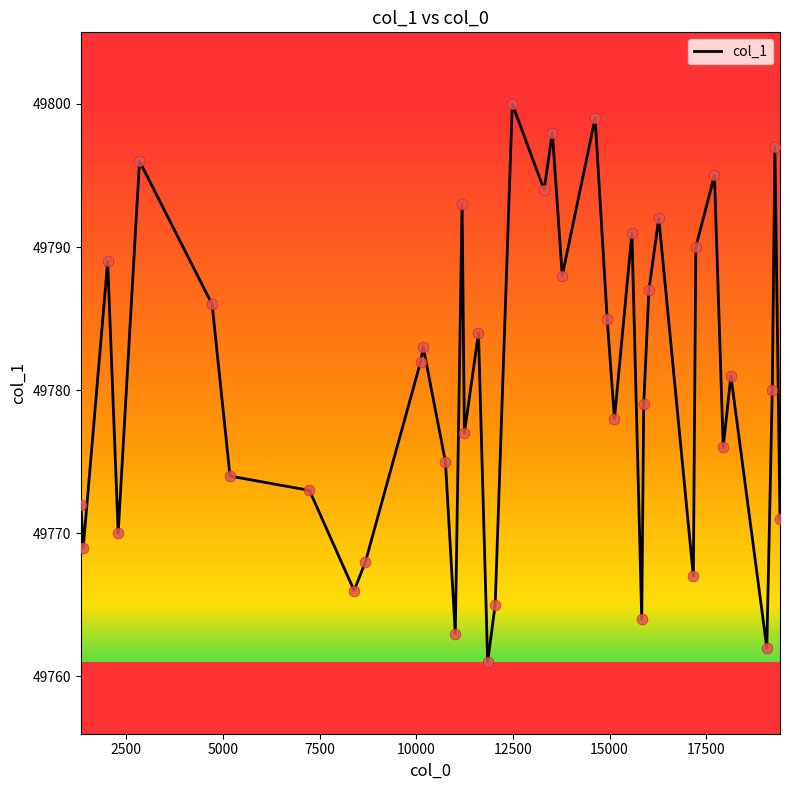

What is the smallest value displayed?

49761